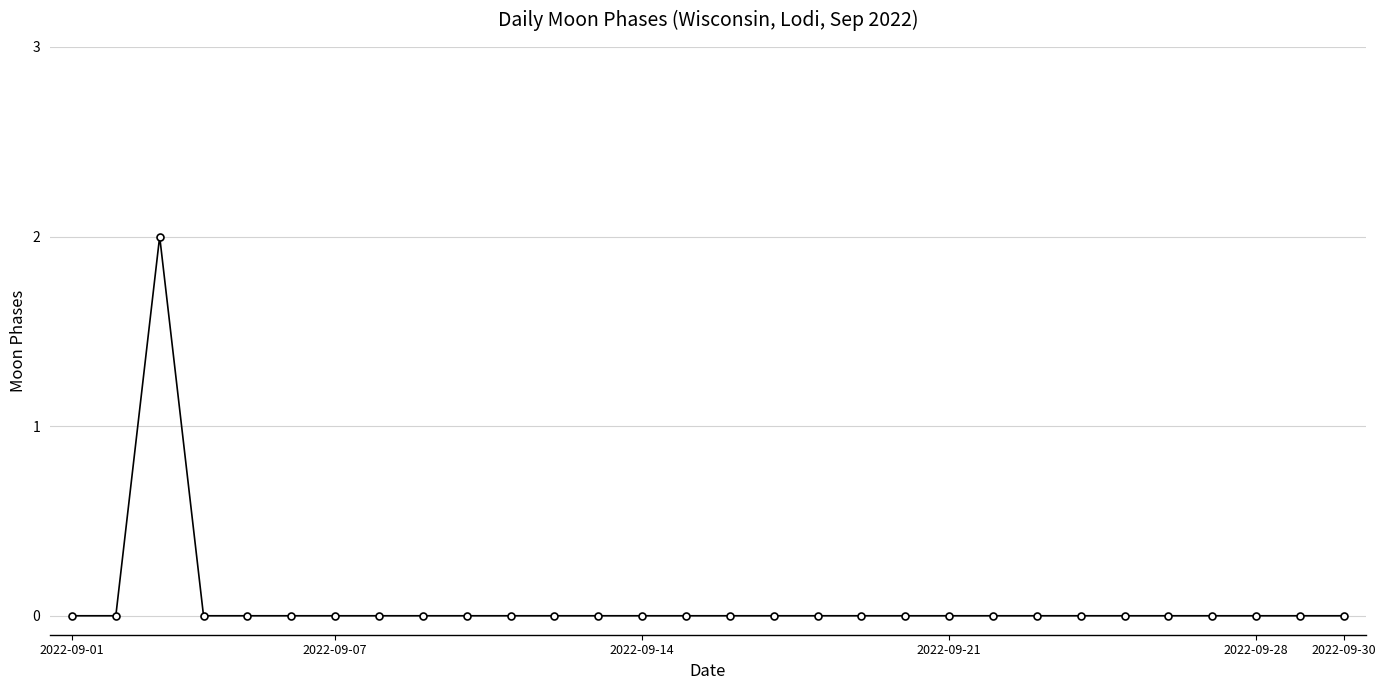

What is the sum of all values?

2